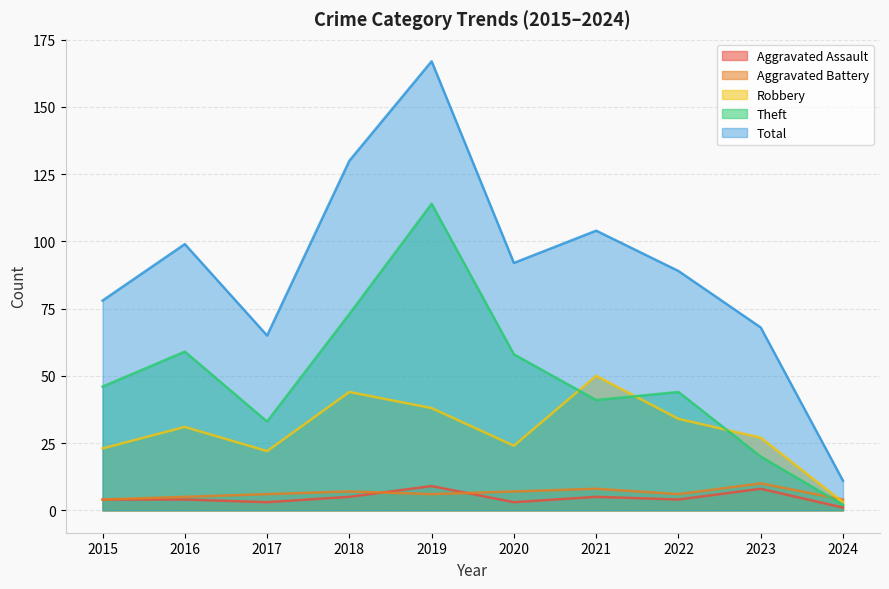

Which label corresponds to the smallest value in the chart?

2024